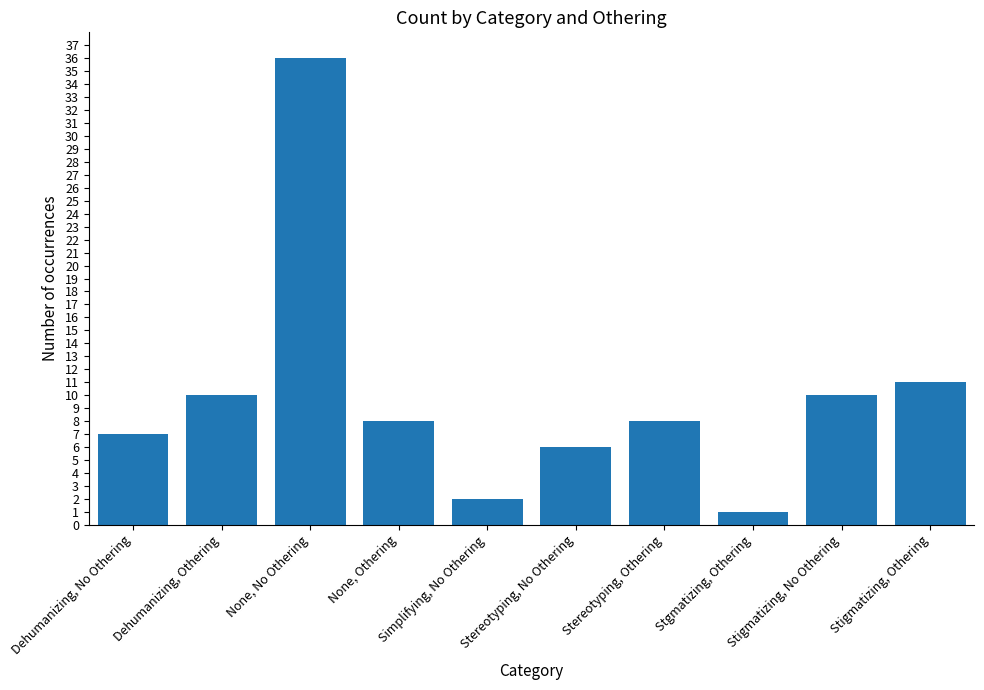

What is the label of the 8th bar from the right?

None, No Othering